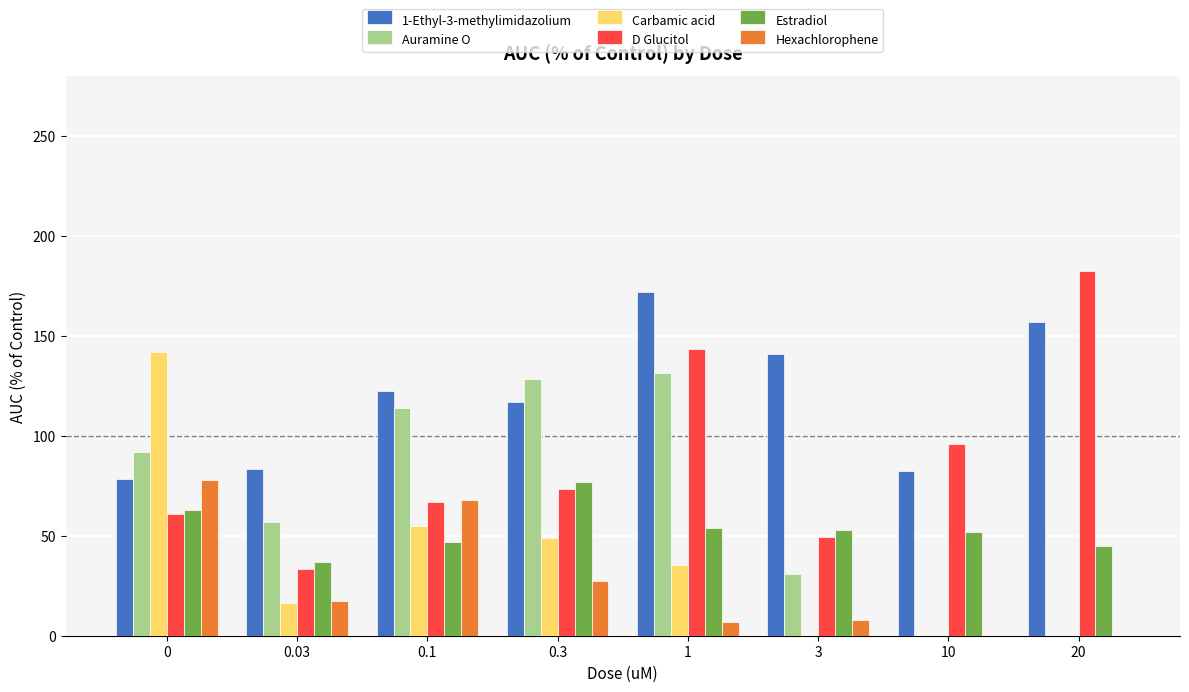

What is the sum of all Estradiol values?

426.8